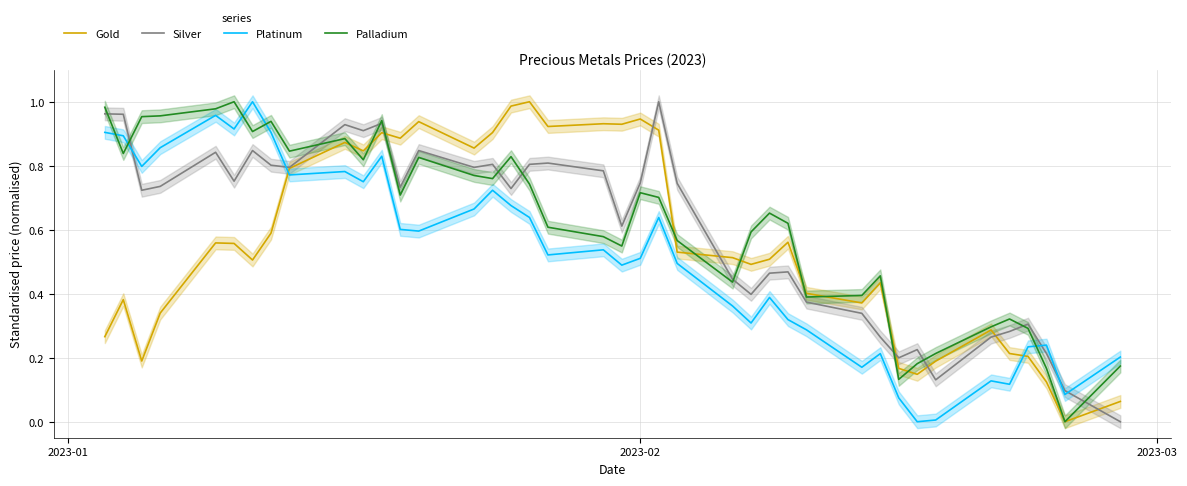

Rank the series by their maximum value, from highest to lowest.

Gold, Silver, Platinum, Palladium